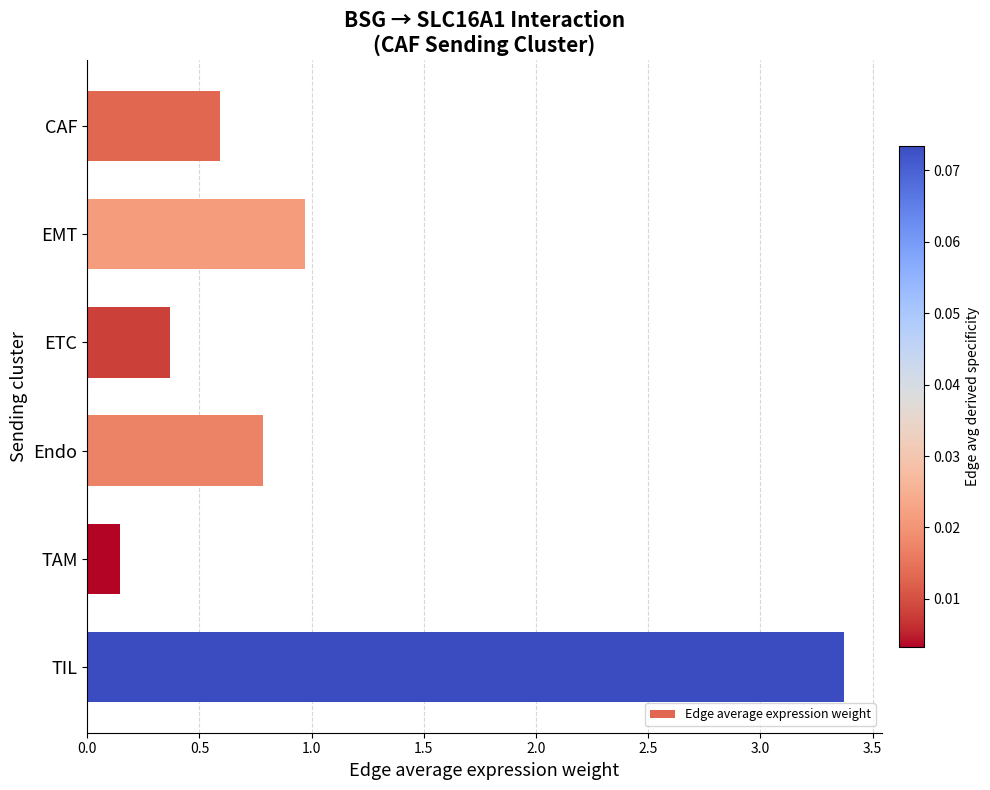

Rank the categories by value from lowest to highest.

TAM, ETC, CAF, Endo, EMT, TIL